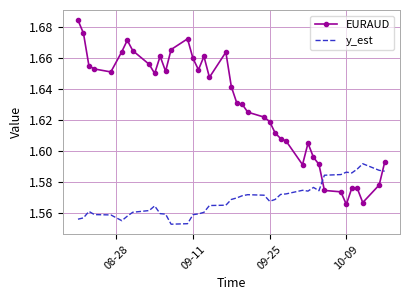

Rank the series by their maximum value, from highest to lowest.

EURAUD, y_est